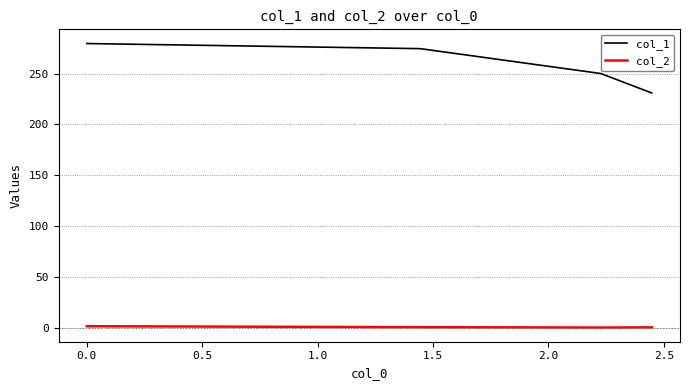

True or false: col_2 and col_1 cross at least once.

False